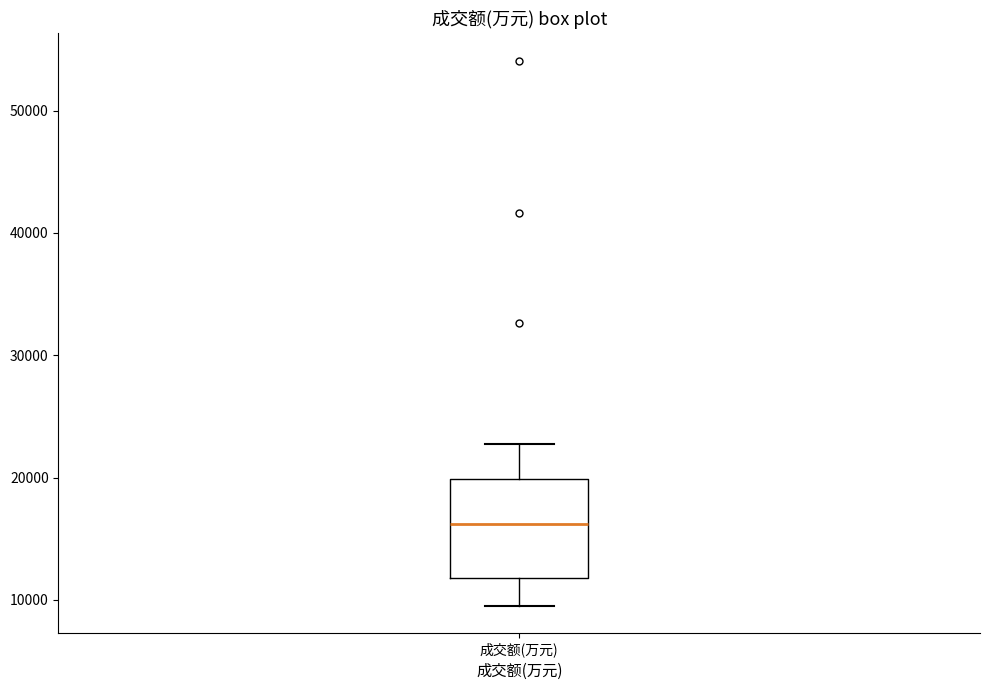

Transcribe this box plot: give where the median line is, the range the box spans, and where the two whiskers end, as read against the y-axis. The values are not printed on the chart, so give them approximately, as read against the axis.

median 16000, box 12000 to 20000, whiskers 10000 to 23000